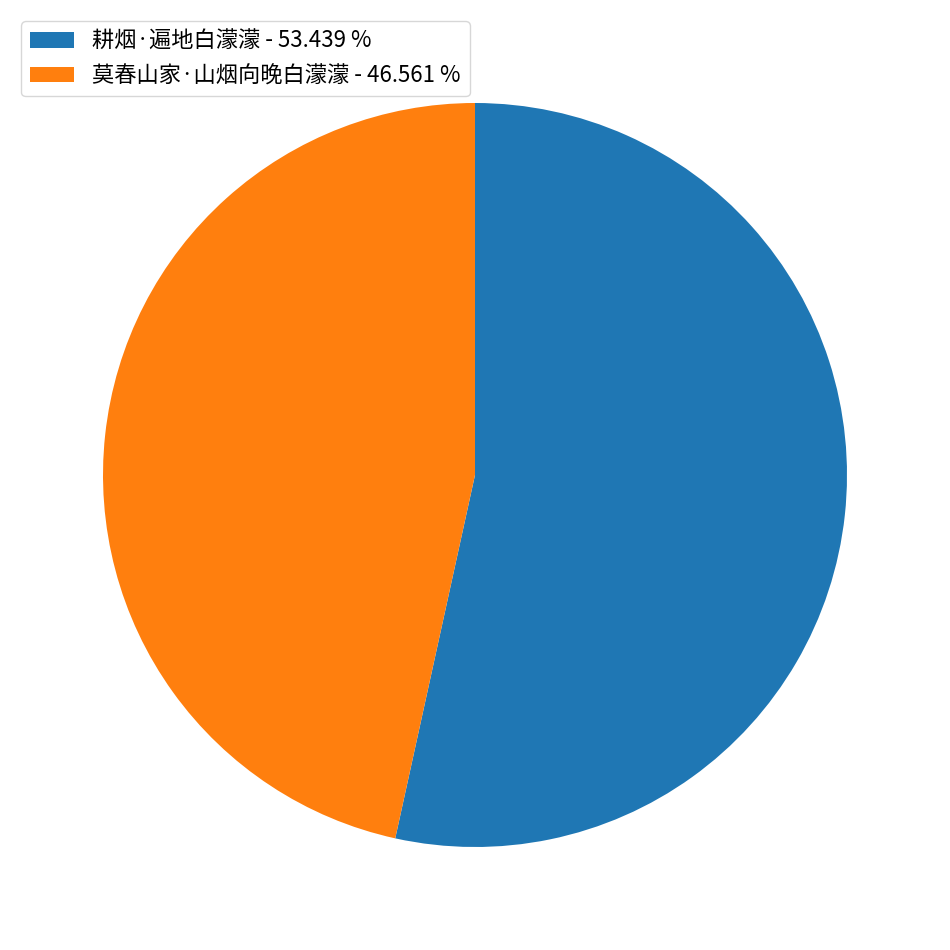

What is the smallest slice in the pie chart?

莫春山家·山烟向晚白濛濛